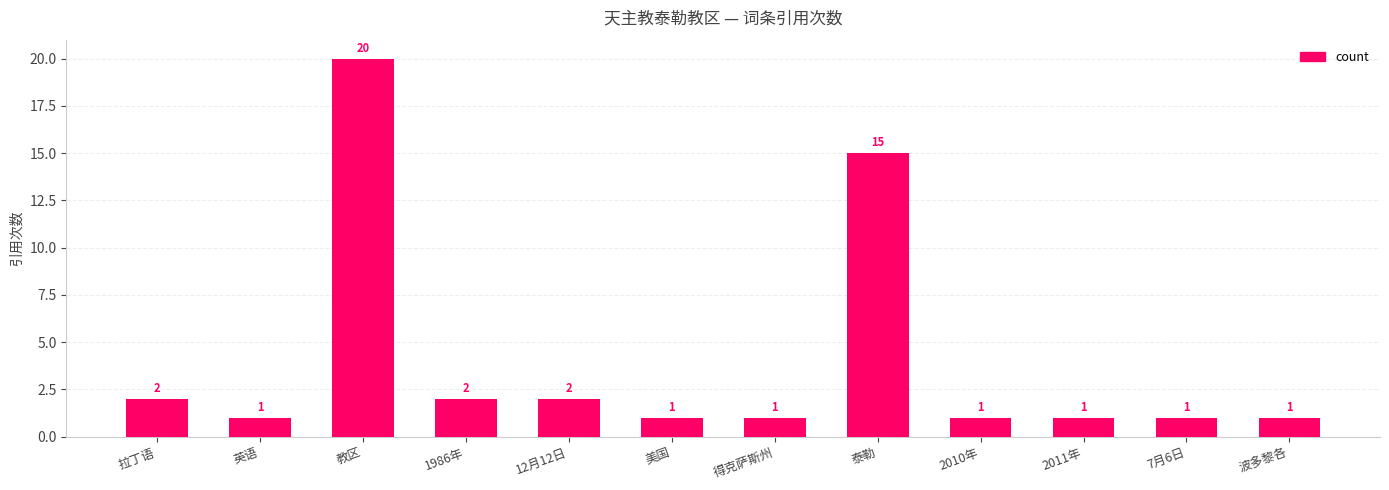

Between 得克萨斯州 and 泰勒, which is larger?

泰勒